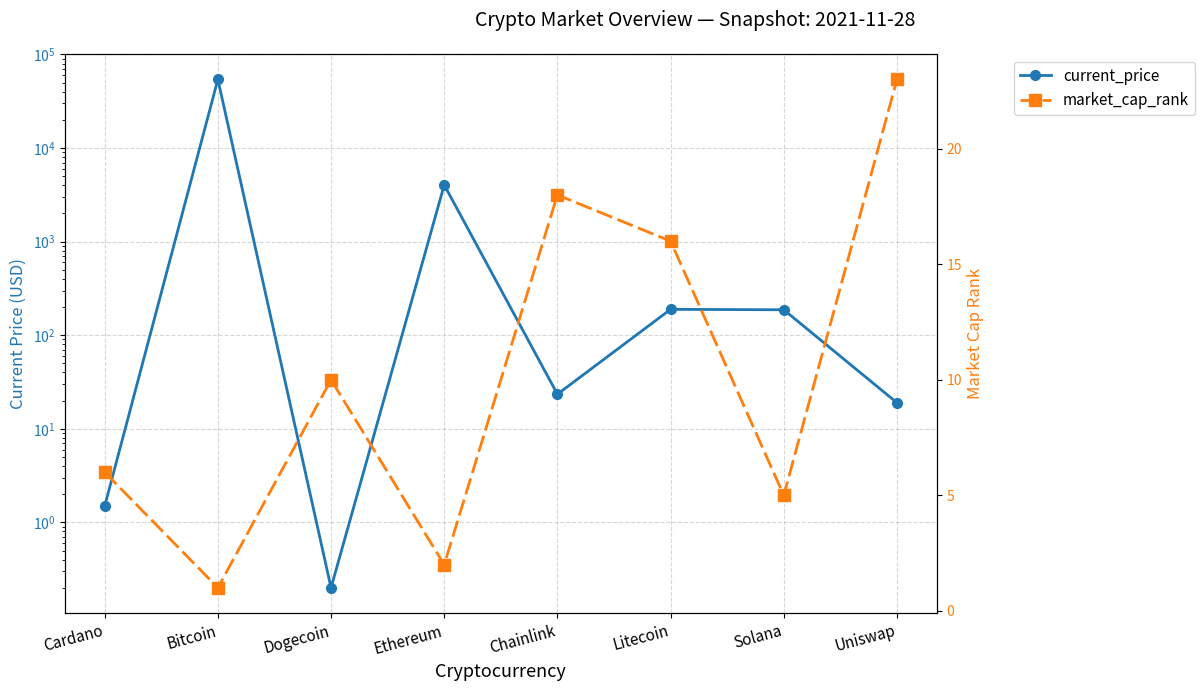

What is the spread (max minus min) of values at Ethereum?

4032.4